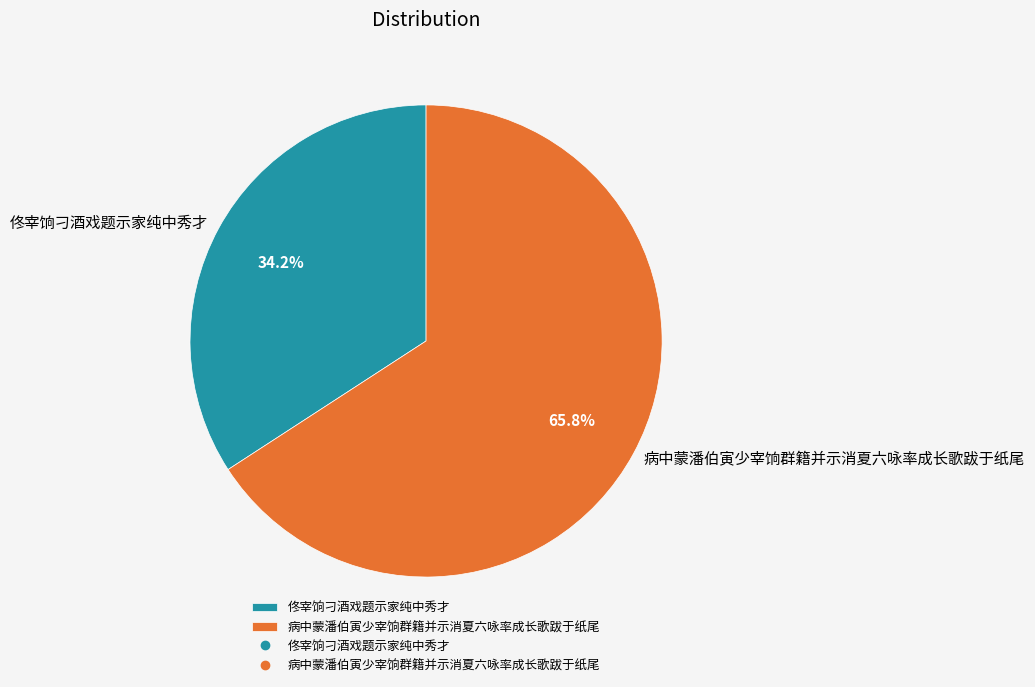

Is the sum of 病中蒙潘伯寅少宰饷群籍并示消夏六咏率成长歌跋于纸尾 and 佟宰饷刁酒戏题示家纯中秀才 greater than half?

Yes